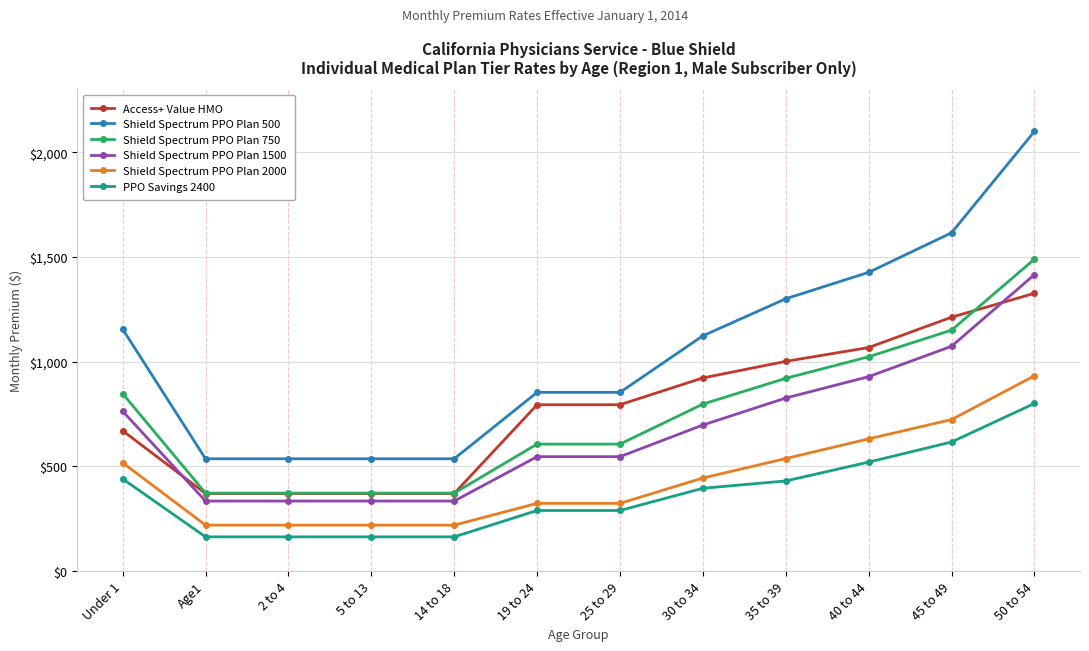

Reading left to right, extract all data points from this chart.

Access+ Value HMO: Under 1=670	Age1=370	2 to 4=370	5 to 13=370	14 to 18=370	19 to 24=794	25 to 29=794	30 to 34=922	35 to 39=1001	40 to 44=1067	45 to 49=1212	50 to 54=1326
Shield Spectrum PPO Plan 500: Under 1=1155	Age1=536	2 to 4=536	5 to 13=536	14 to 18=536	19 to 24=853	25 to 29=853	30 to 34=1123	35 to 39=1300	40 to 44=1426	45 to 49=1615	50 to 54=2099
Shield Spectrum PPO Plan 750: Under 1=847	Age1=372	2 to 4=372	5 to 13=372	14 to 18=372	19 to 24=606	25 to 29=606	30 to 34=797	35 to 39=920	40 to 44=1023	45 to 49=1150	50 to 54=1489
Shield Spectrum PPO Plan 1500: Under 1=763	Age1=334	2 to 4=334	5 to 13=334	14 to 18=334	19 to 24=546	25 to 29=546	30 to 34=697	35 to 39=826	40 to 44=928	45 to 49=1073	50 to 54=1415
Shield Spectrum PPO Plan 2000: Under 1=517	Age1=219	2 to 4=219	5 to 13=219	14 to 18=219	19 to 24=323	25 to 29=323	30 to 34=444	35 to 39=537	40 to 44=631	45 to 49=723	50 to 54=932
PPO Savings 2400: Under 1=440	Age1=163	2 to 4=163	5 to 13=163	14 to 18=163	19 to 24=289	25 to 29=289	30 to 34=395	35 to 39=430	40 to 44=520	45 to 49=616	50 to 54=800